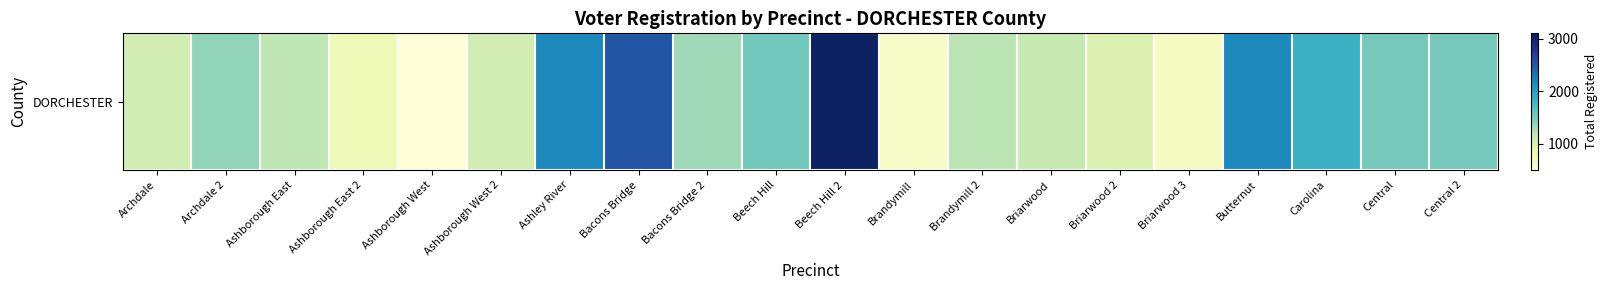

How many values are below 1329?

10